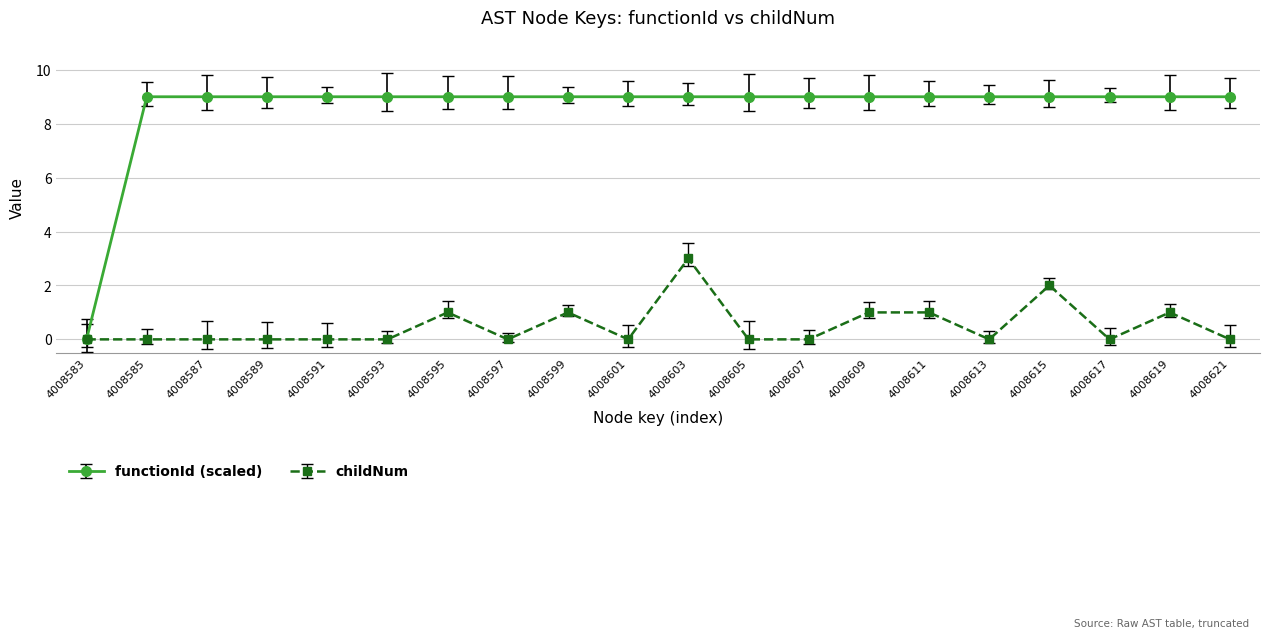

Which category has the lowest value in the functionId (scaled) series?

4008583